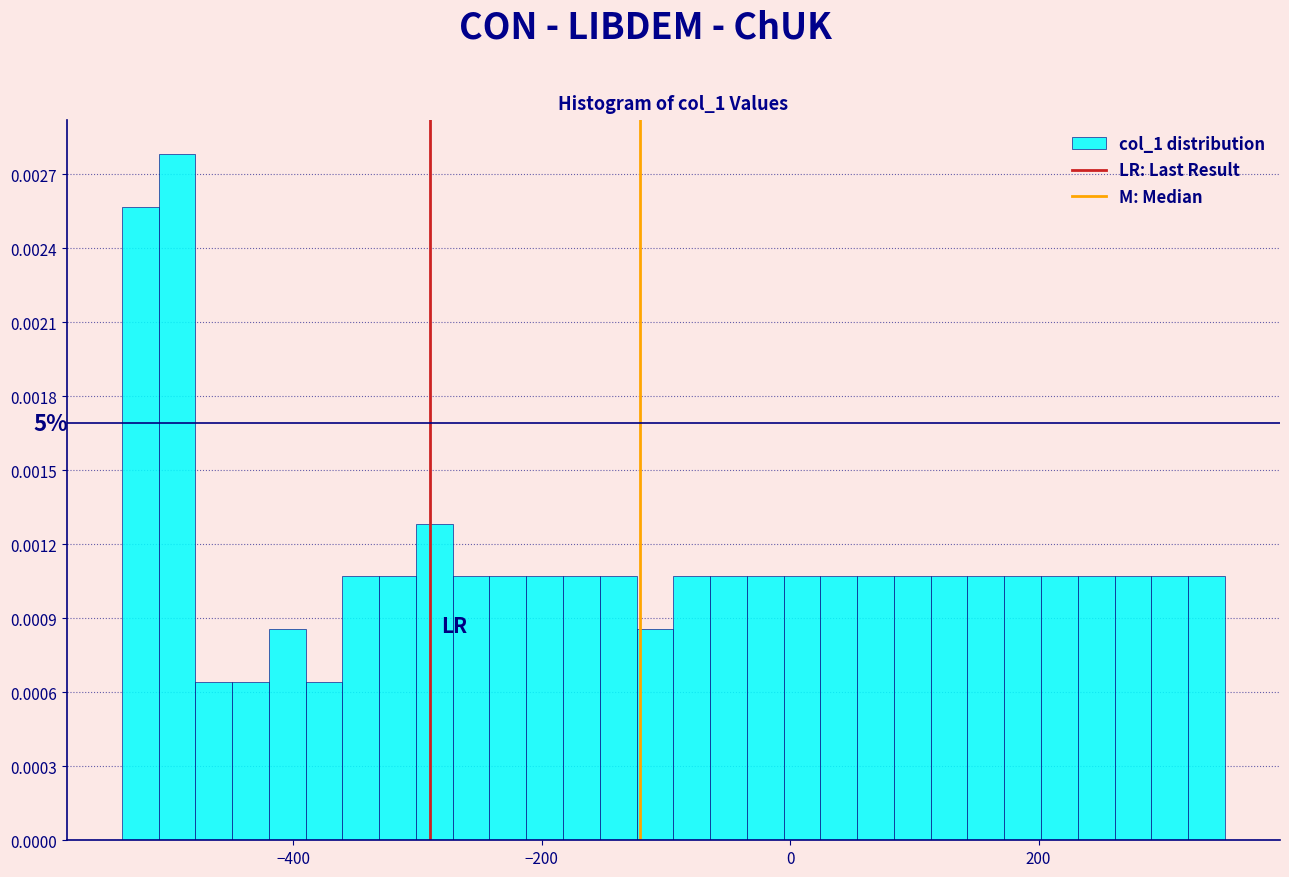

Read against the x-axis, roughly where is the centre of the tallest bar?

-500